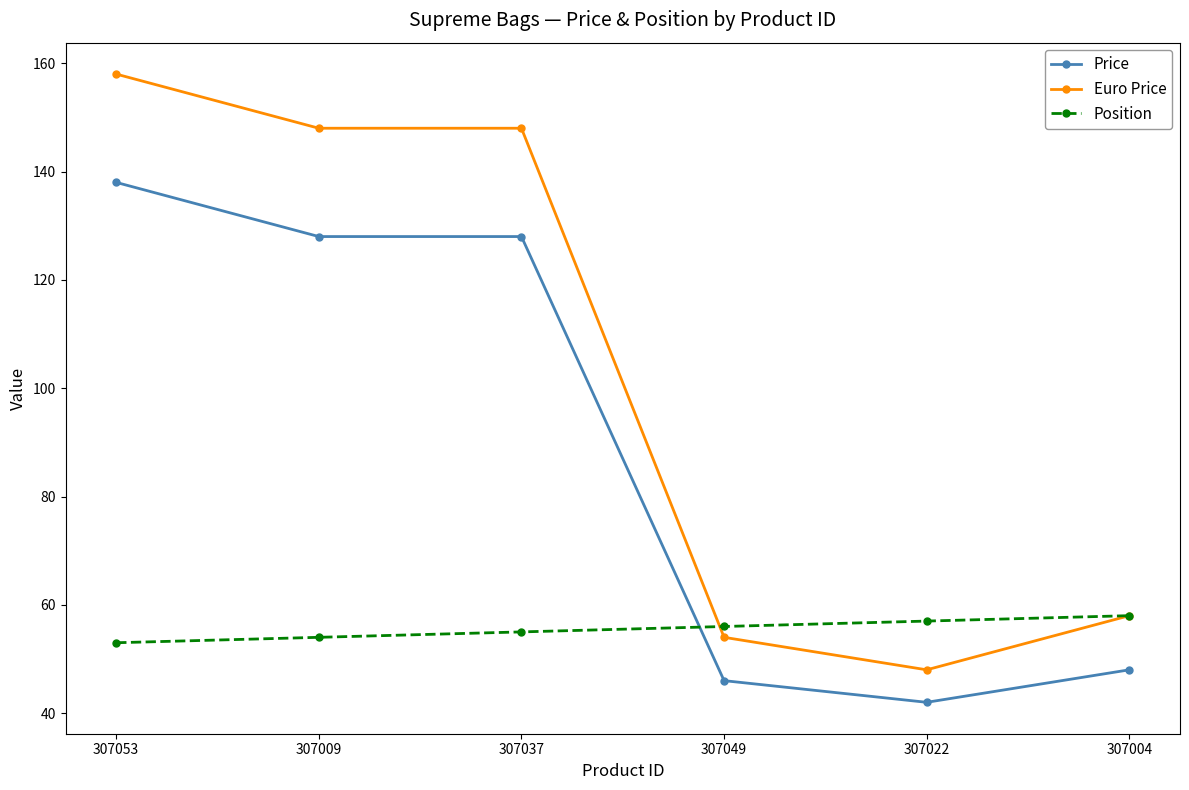

Is this an area chart (filled region under the line)?

No